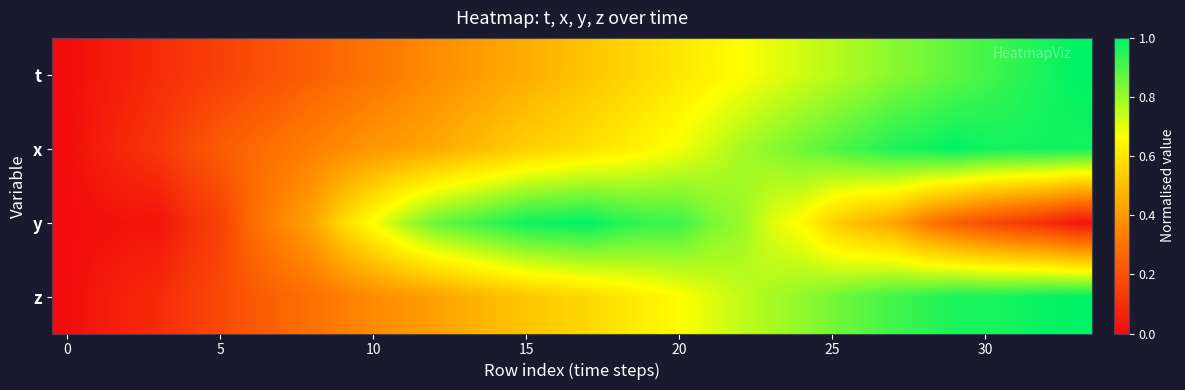

At which category does the chart reach its peak across all series?

33